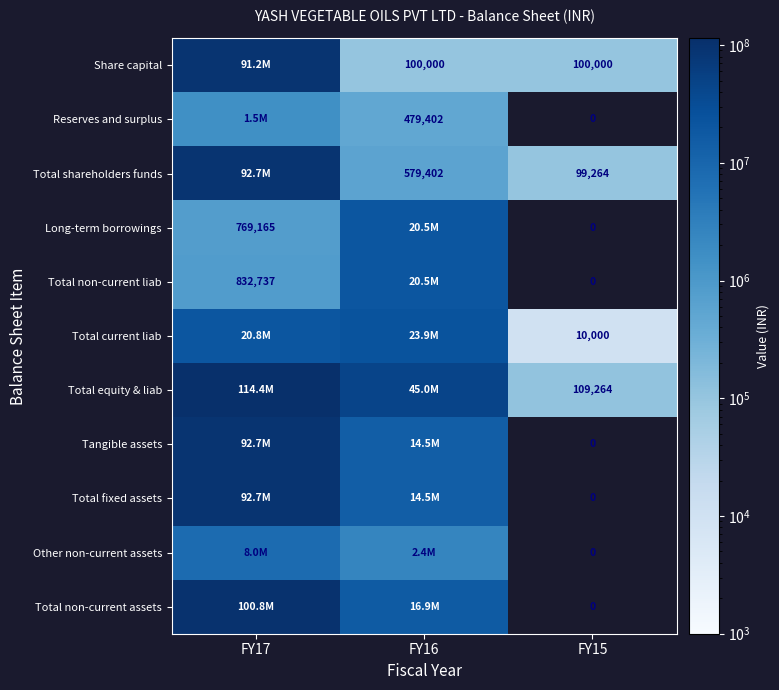

Which label corresponds to the largest value in the chart?

FY17